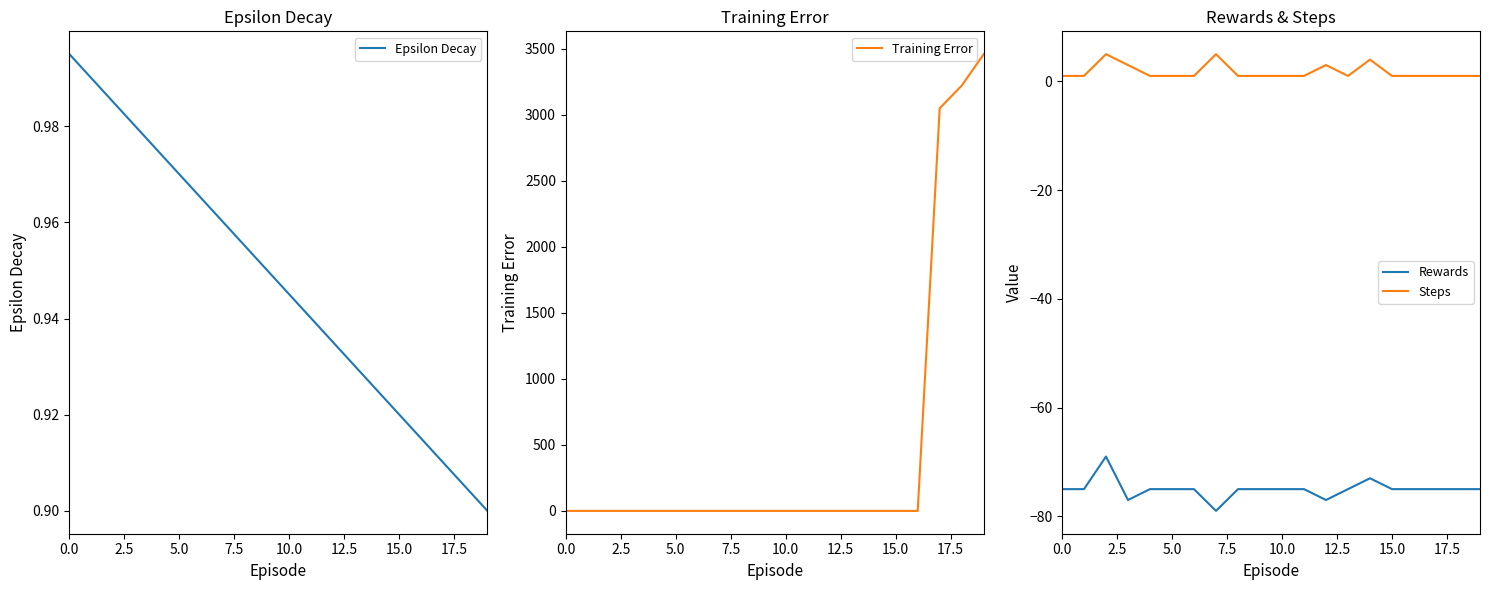

How many intersections are there between Training Error and Steps?

1